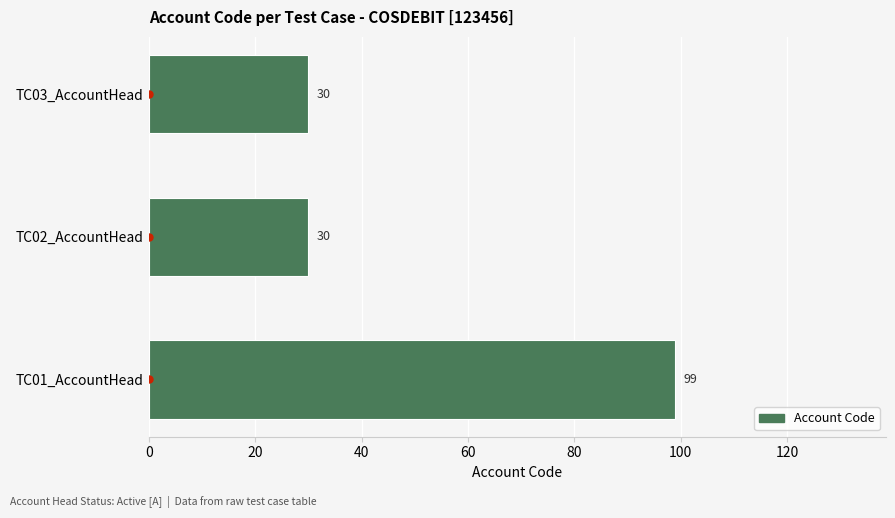

The value at TC03_AccountHead is 10. True or false?

False